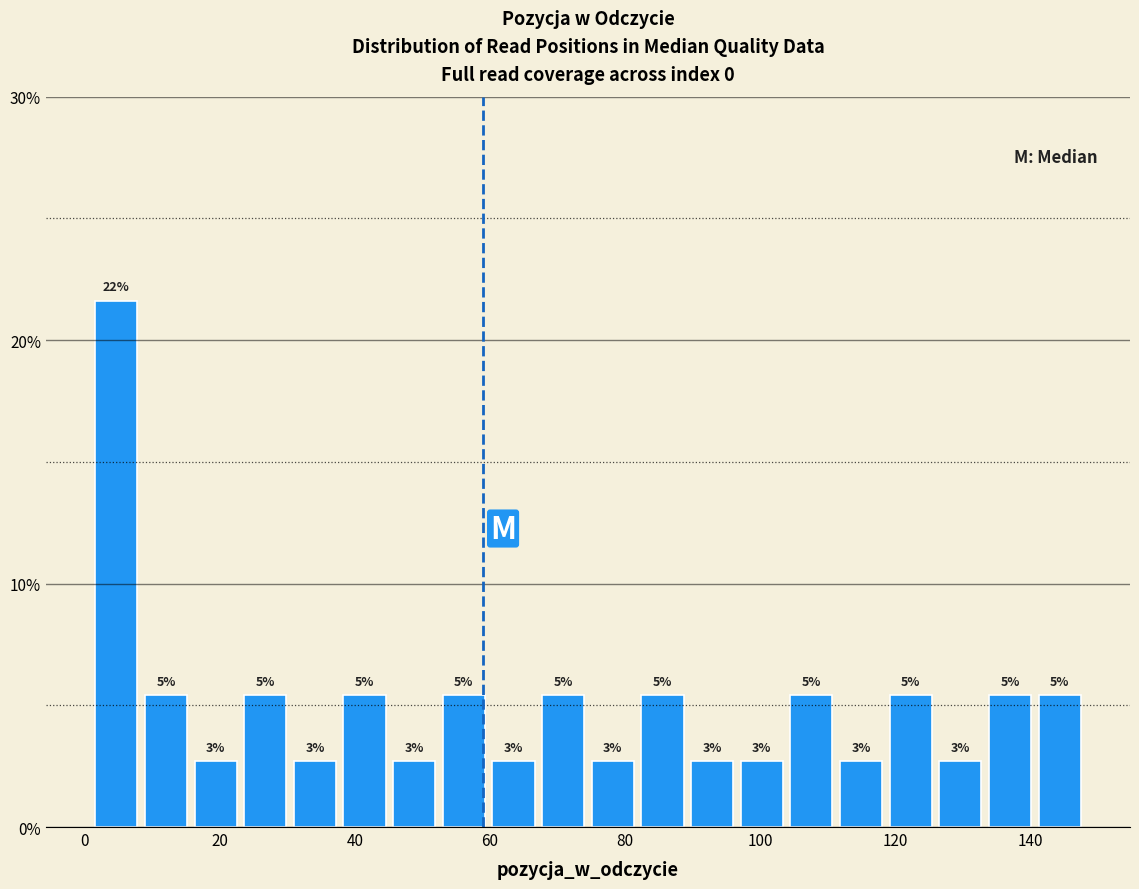

Around what value on the x-axis is the tallest bar? Give the approximate position of its centre, as read against the axis.

4